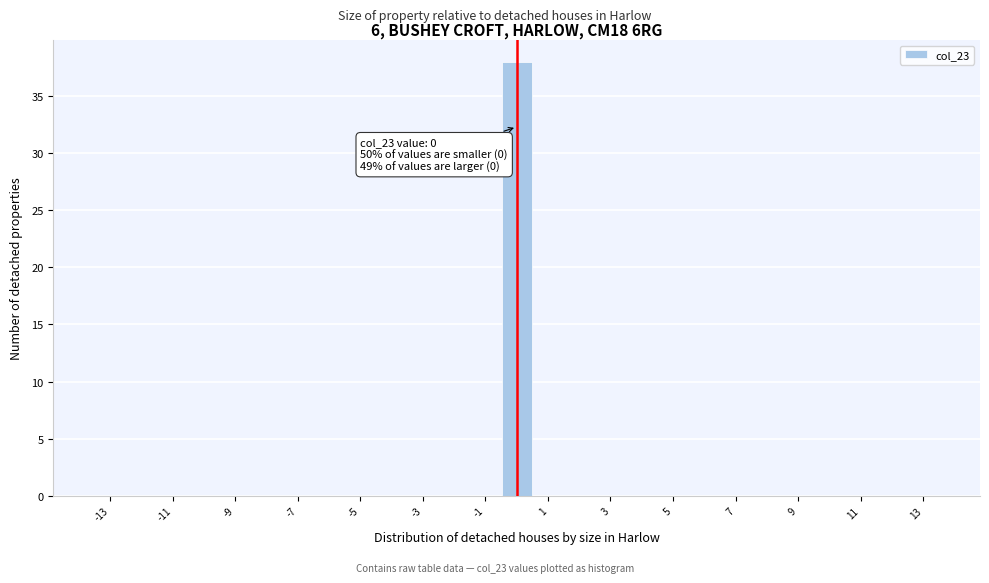

Which range on the x-axis has the tallest bar?

-0.5 to 0.5